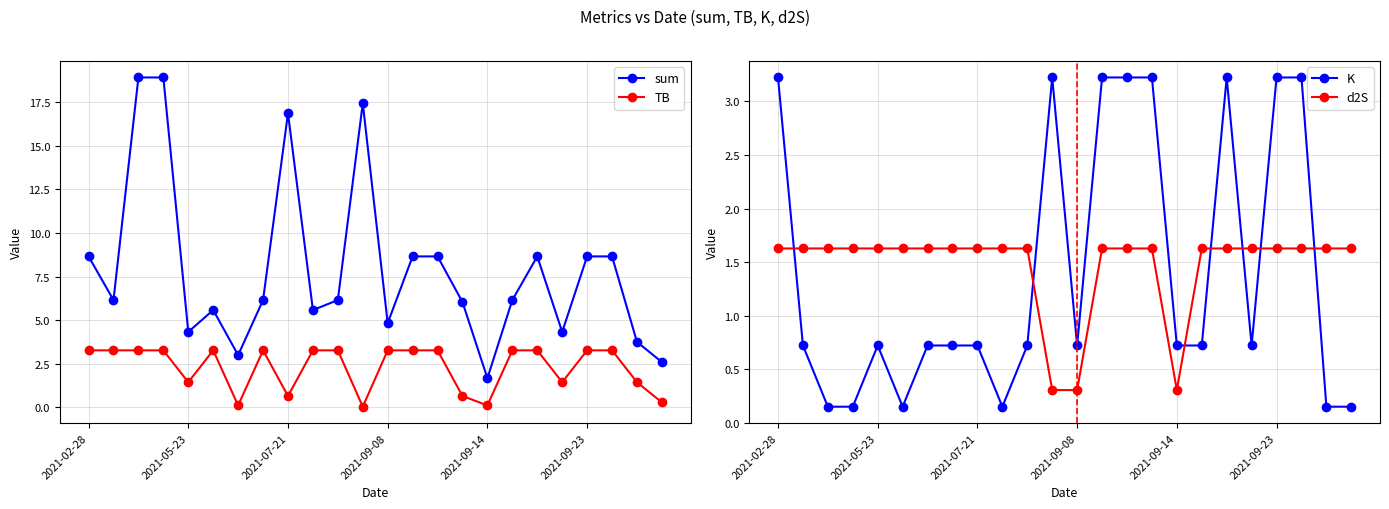

Which series has the largest range (max minus min)?

sum